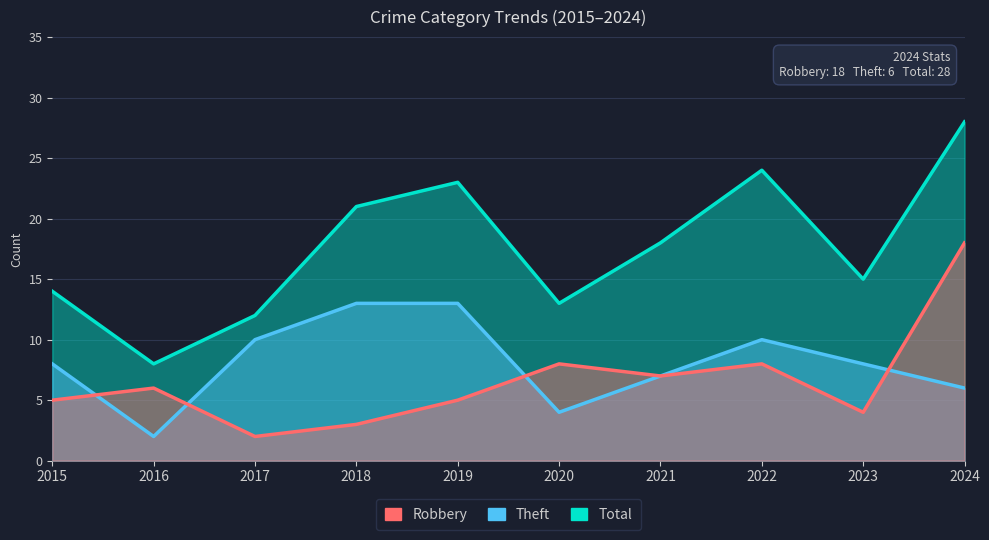

Is it true that Total equals 12 at 2018?

False